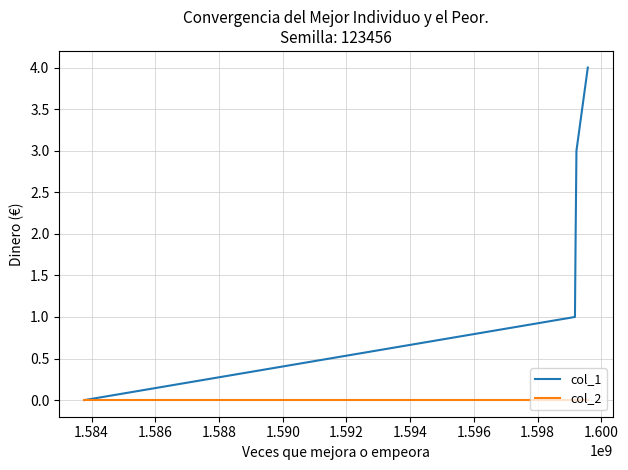

Which series has the widest spread of values?

col_1